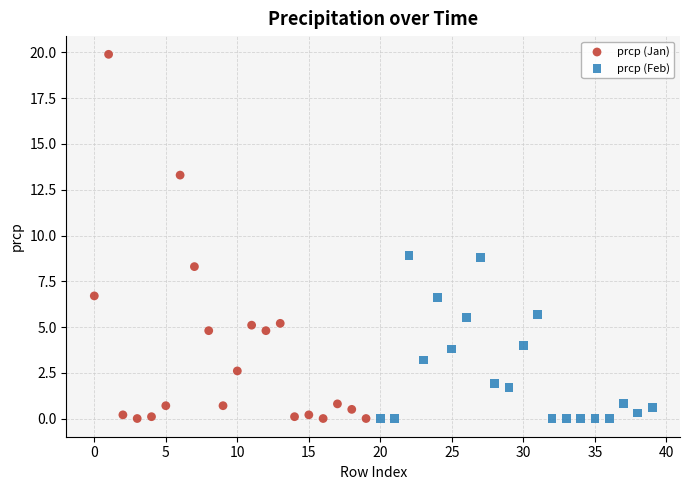

What are all the series names shown in the legend?

prcp (Jan), prcp (Feb)